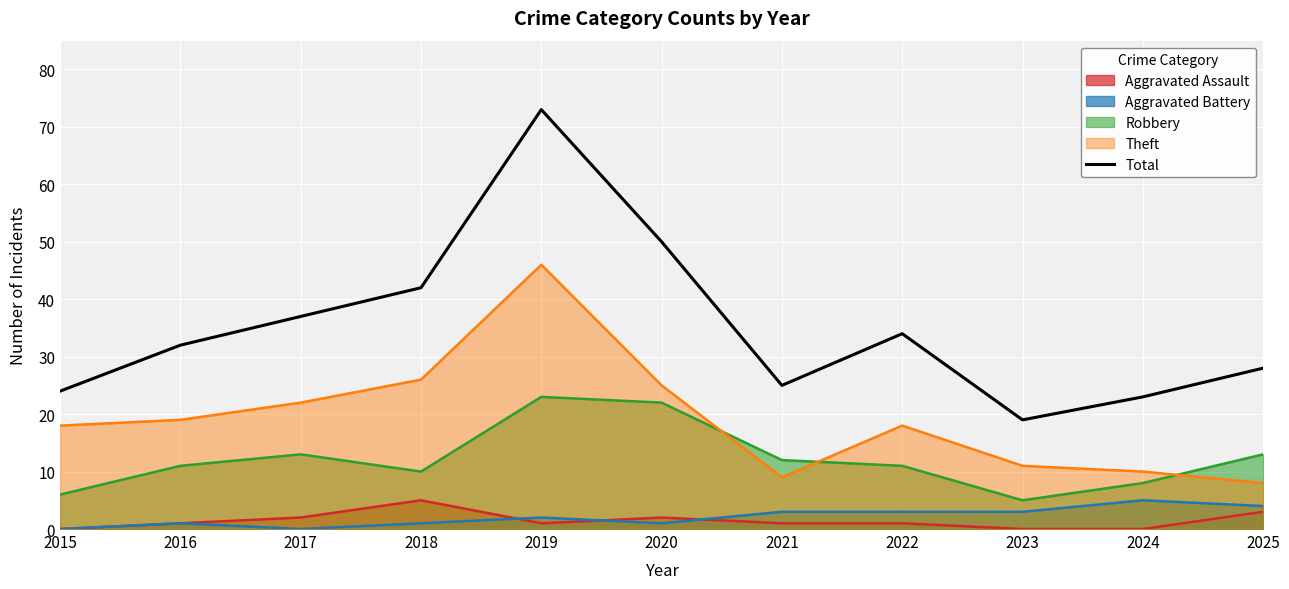

The value of Theft at 2018 is 26. True or false?

True